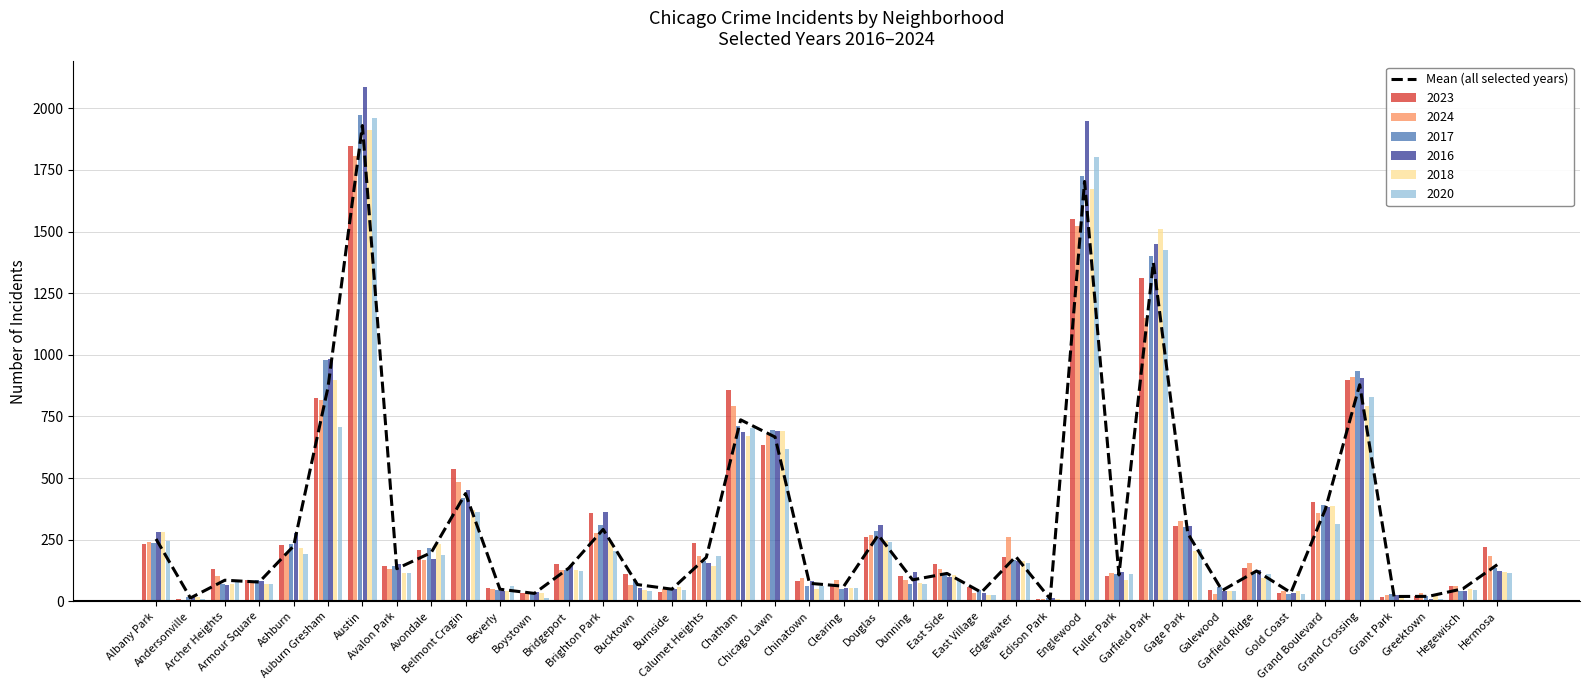

List the labels in order of value, smallest first.

Edison Park, Andersonville, Grant Park, Greektown, Boystown, Gold Coast, East Village, Galewood, Beverly, Burnside, Hegewisch, Clearing, Bucktown, Chinatown, Armour Square, Archer Heights, Dunning, Fuller Park, East Side, Garfield Ridge, Avalon Park, Bridgeport, Hermosa, Calumet Heights, Edgewater, Avondale, Ashburn, Albany Park, Douglas, Gage Park, Brighton Park, Grand Boulevard, Belmont Cragin, Chicago Lawn, Chatham, Auburn Gresham, Grand Crossing, Garfield Park, Englewood, Austin